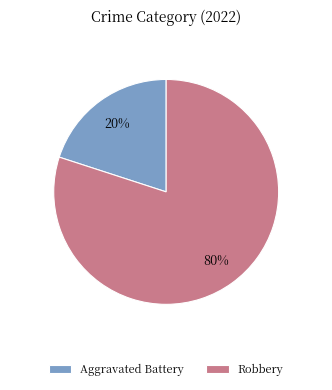

True or false: Aggravated Battery accounts for 33% of the total.

False